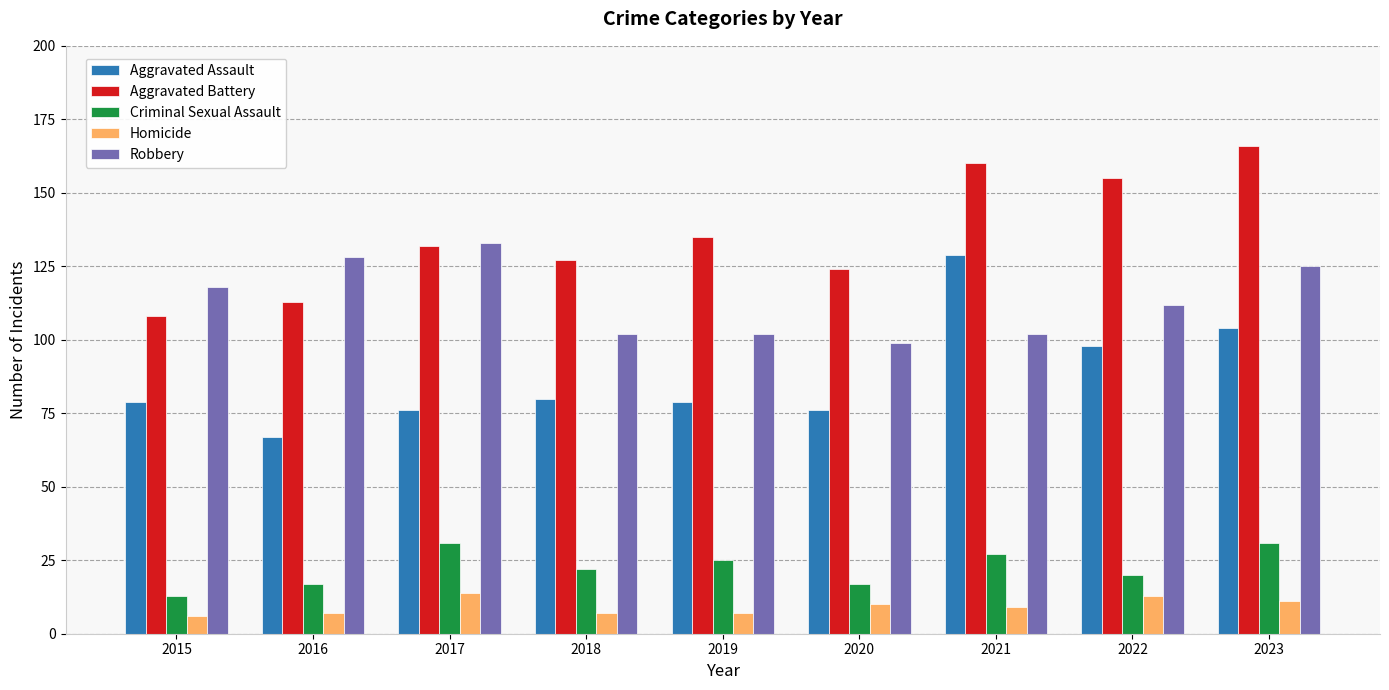

What is the value of the Robbery bar at the 4th from the left?

102